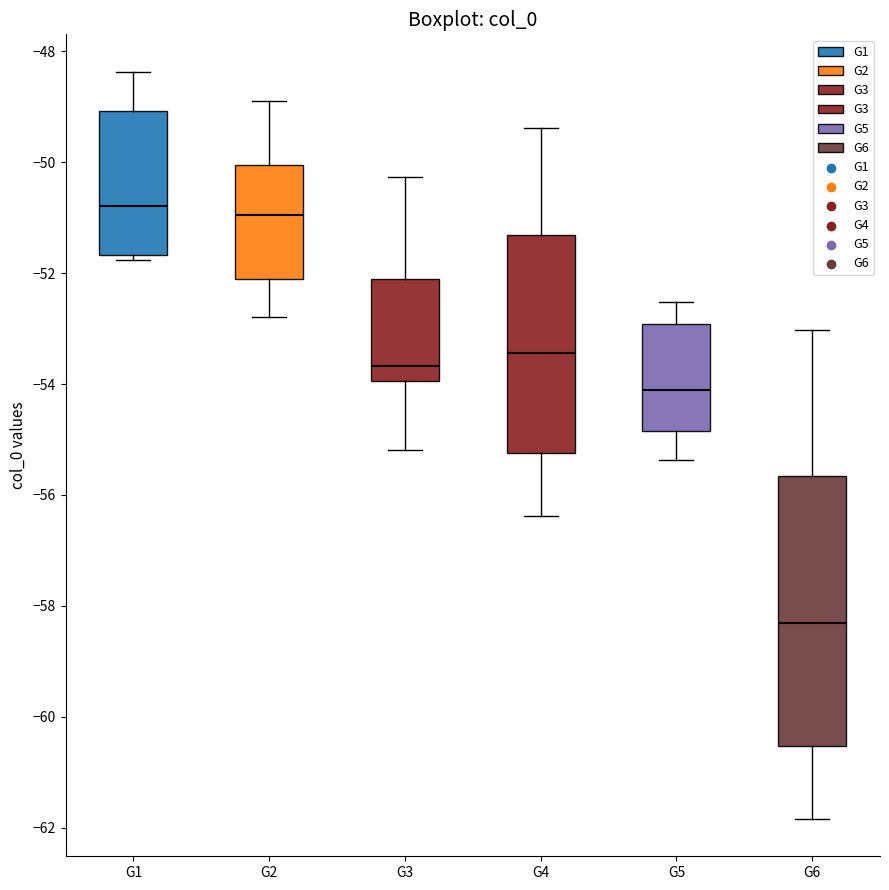

Comparing the boxes themselves (not the whiskers), which one is the tallest?

G6